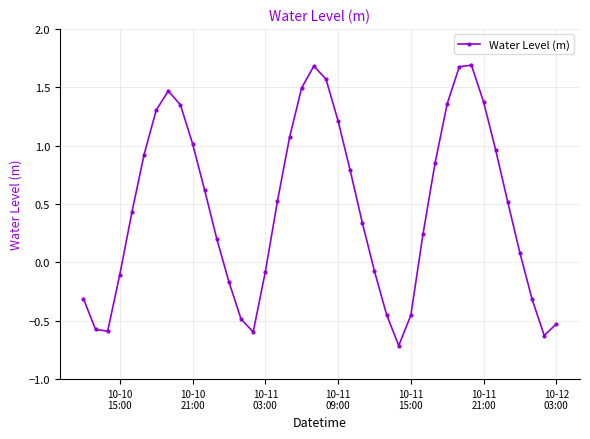

What is the sum of all values?

18.7